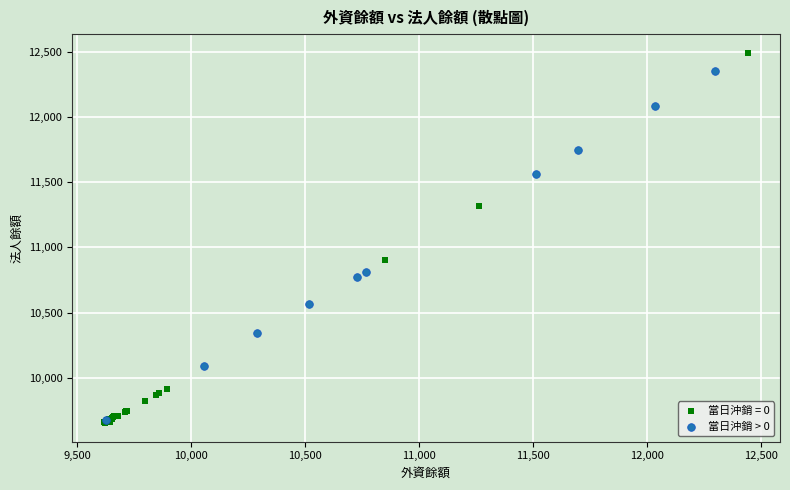

Which series reaches the maximum Y coordinate?

當日沖銷 = 0